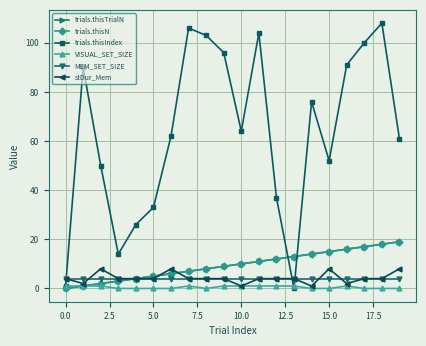

Is this an area chart (filled region under the line)?

No